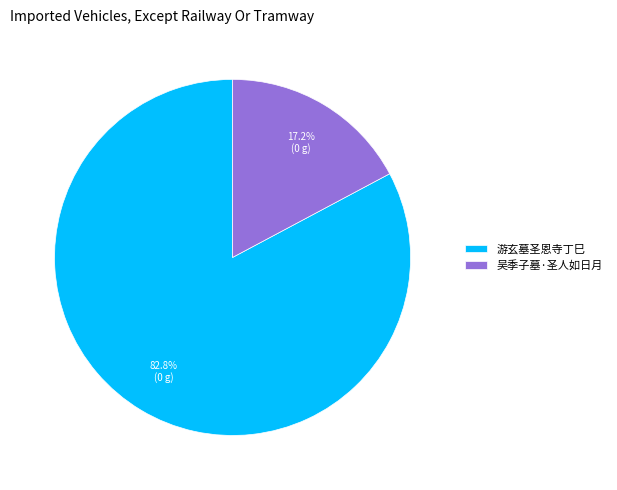

Which has a higher value, 游玄墓圣恩寺丁巳 or 吴季子墓·圣人如日月?

游玄墓圣恩寺丁巳